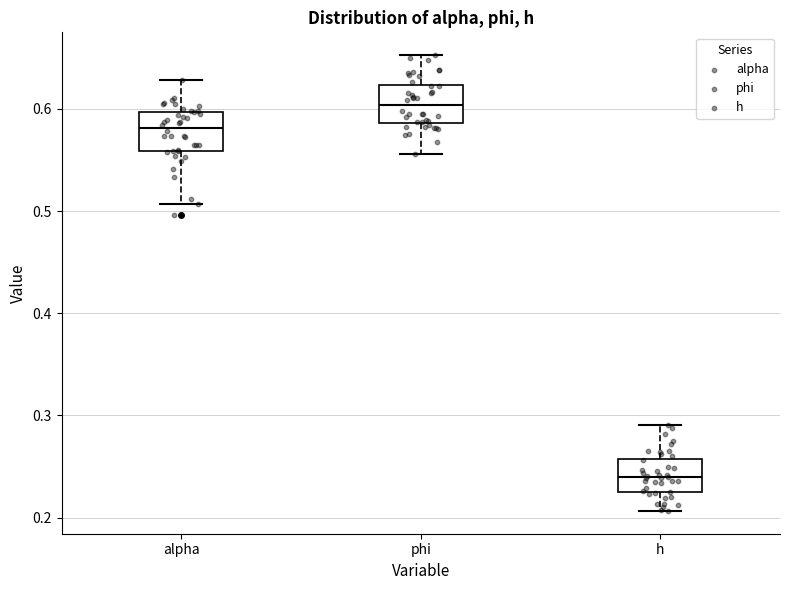

Where does the lower whisker of the box for alpha end on the y-axis? The values are not printed on the chart, so give them approximately, as read against the axis.

0.51